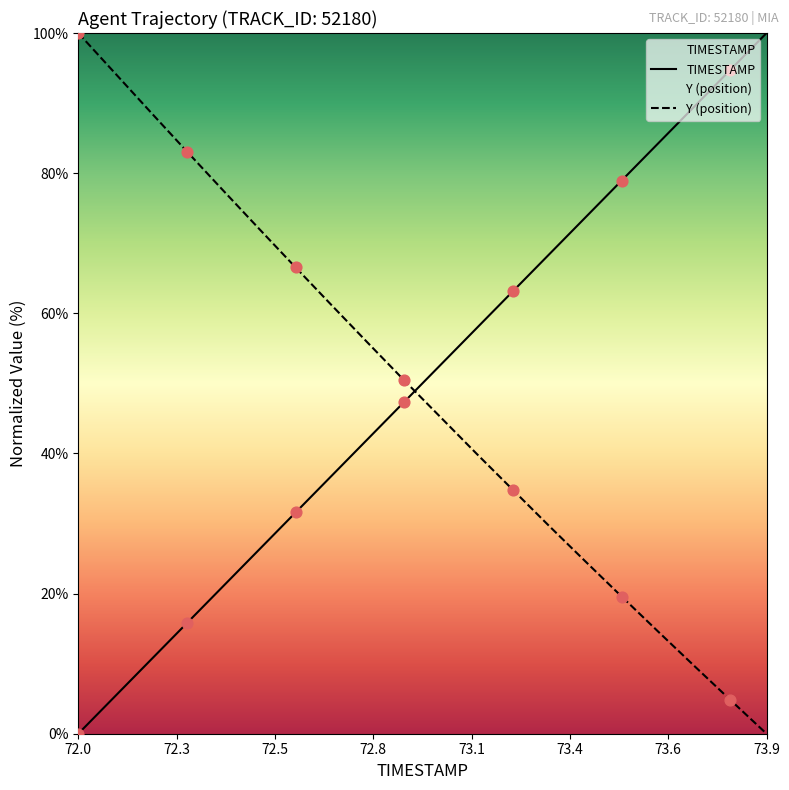

What is the total value across all series at 72.1?

99.6